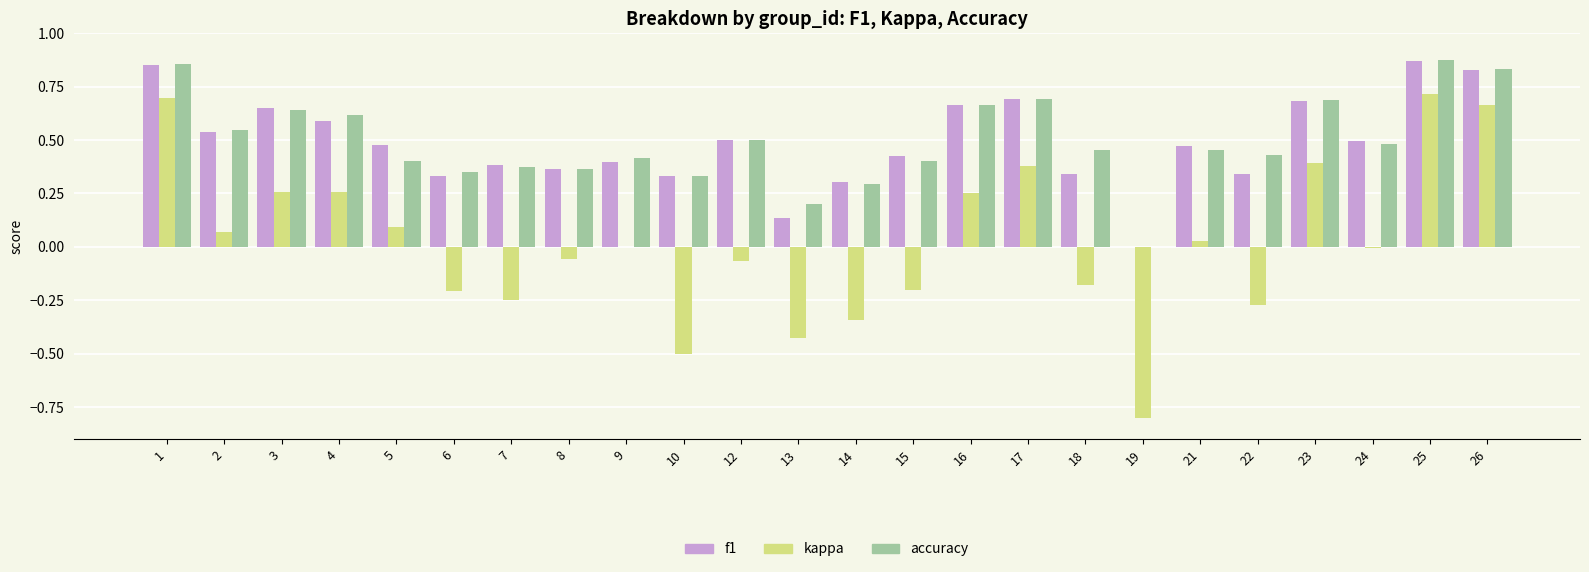

How many groups of bars are there?

24